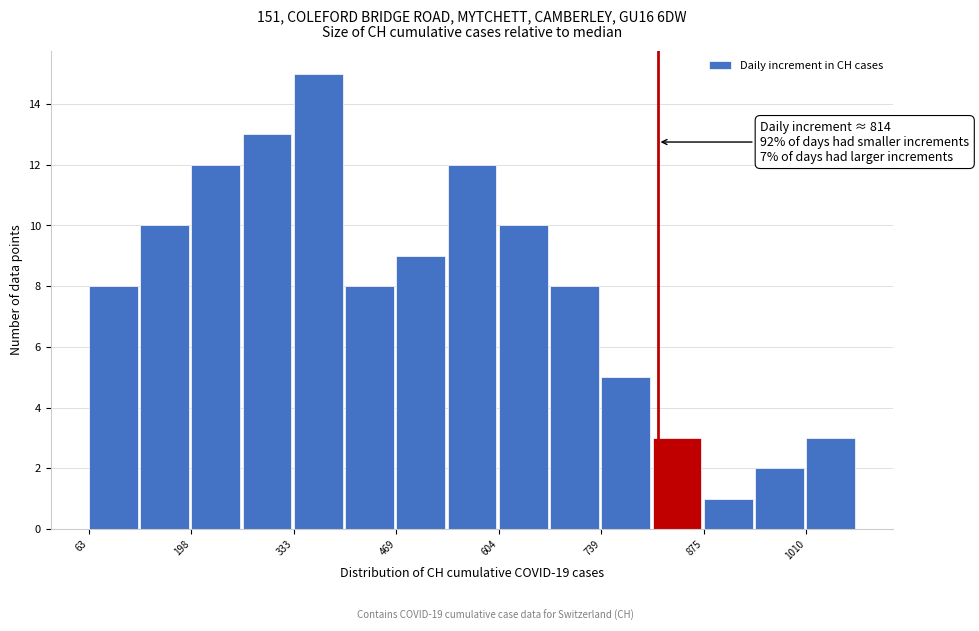

Around what value on the x-axis is the tallest bar? Give the approximate position of its centre, as read against the axis.

360